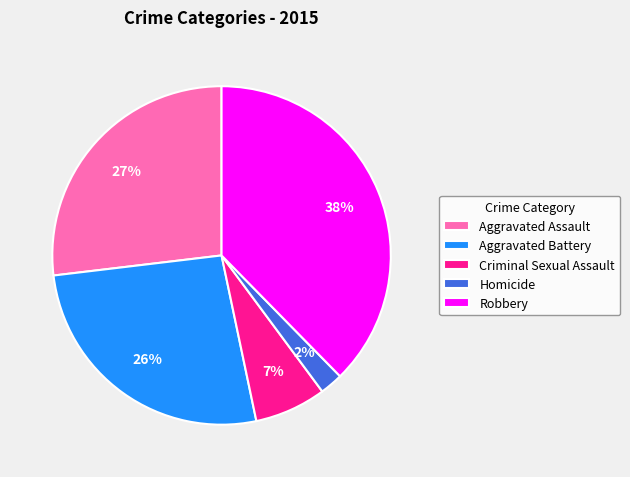

What percentage is the Homicide slice, to the nearest percent?

2%